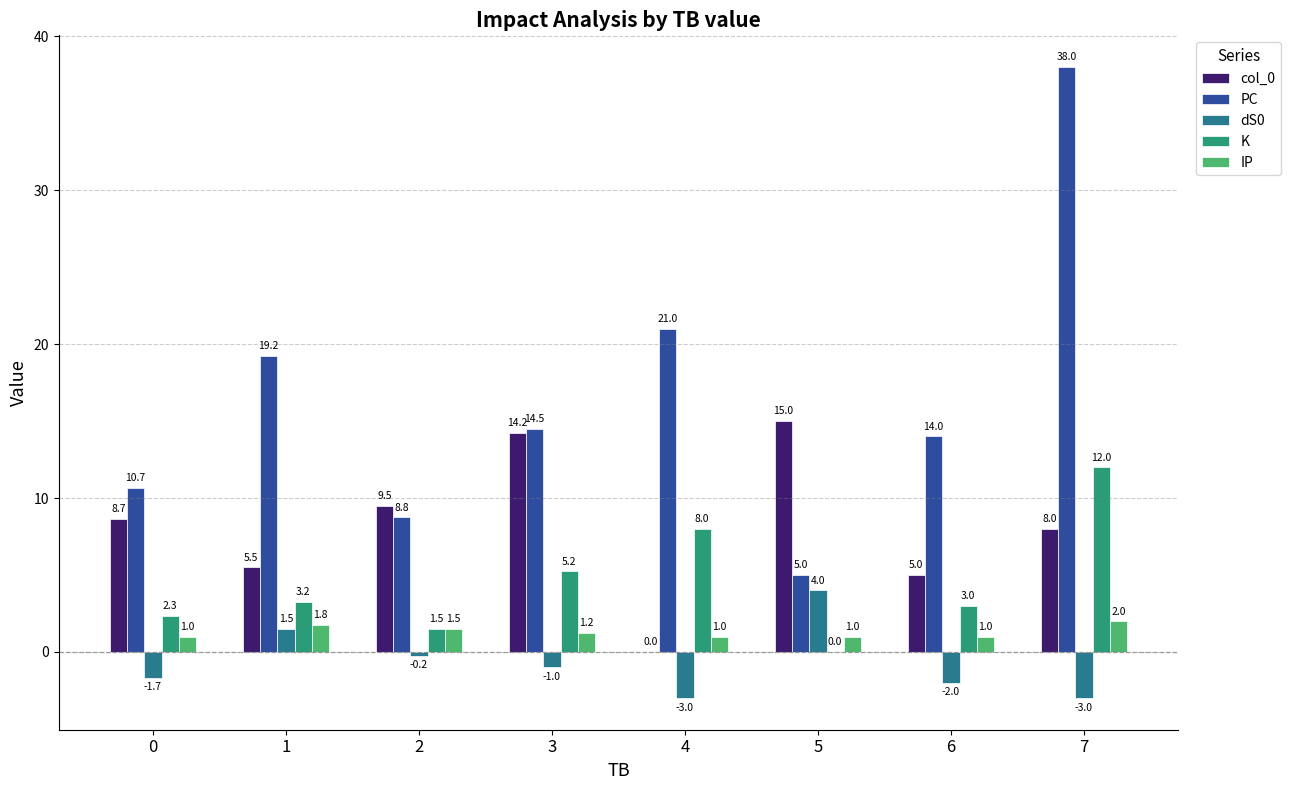

What value does the PC series have at 5?

5.0